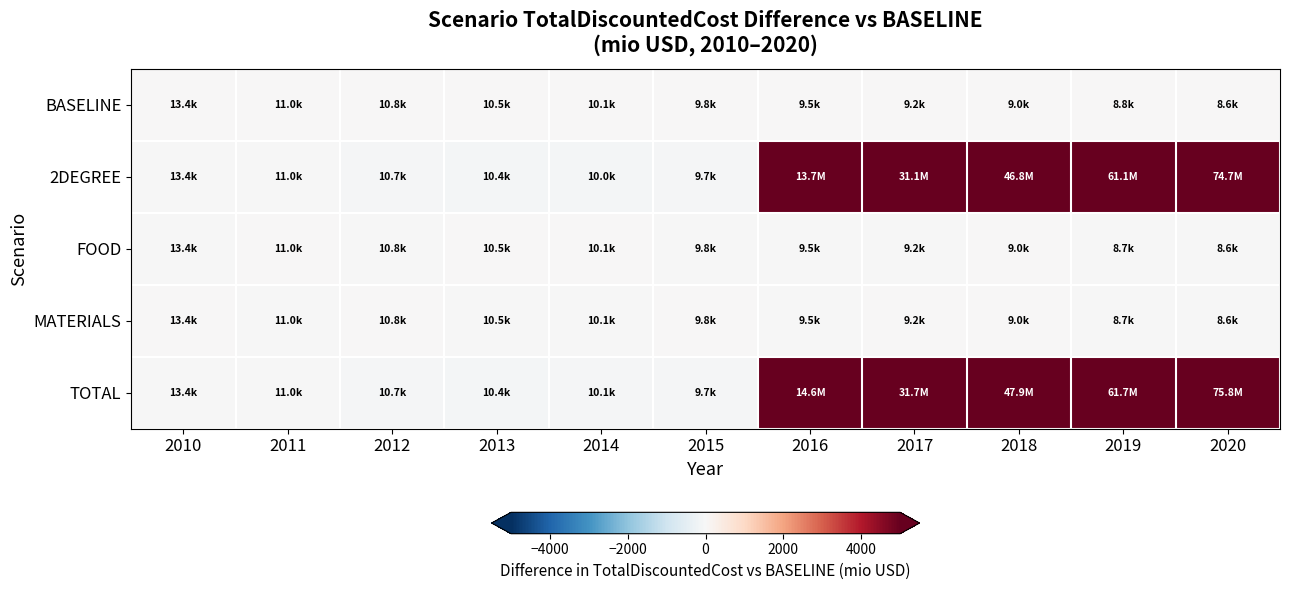

Count the number of data series in this chart.

5